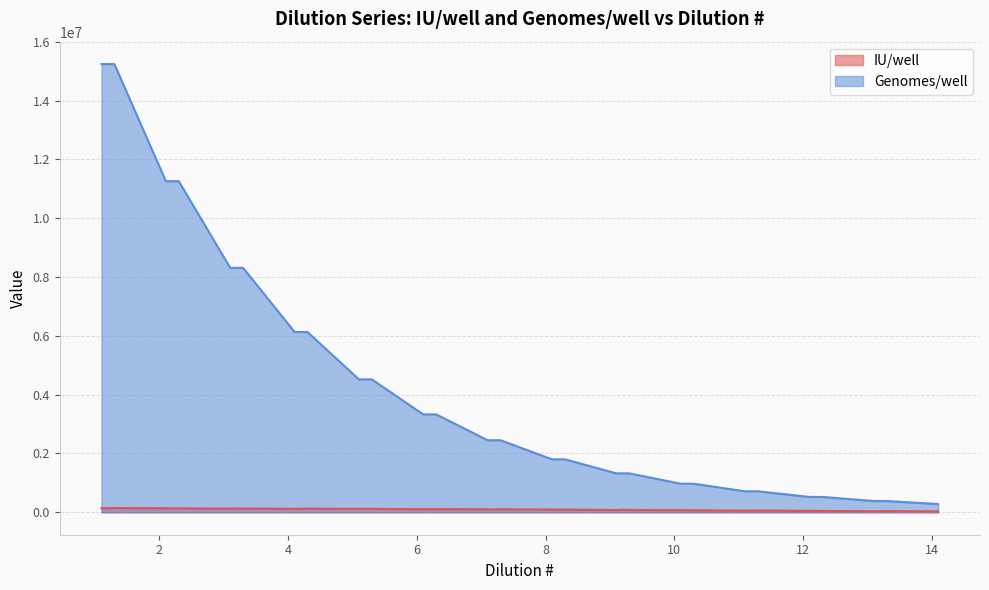

True or false: Genomes/well and IU/well cross at least once.

False